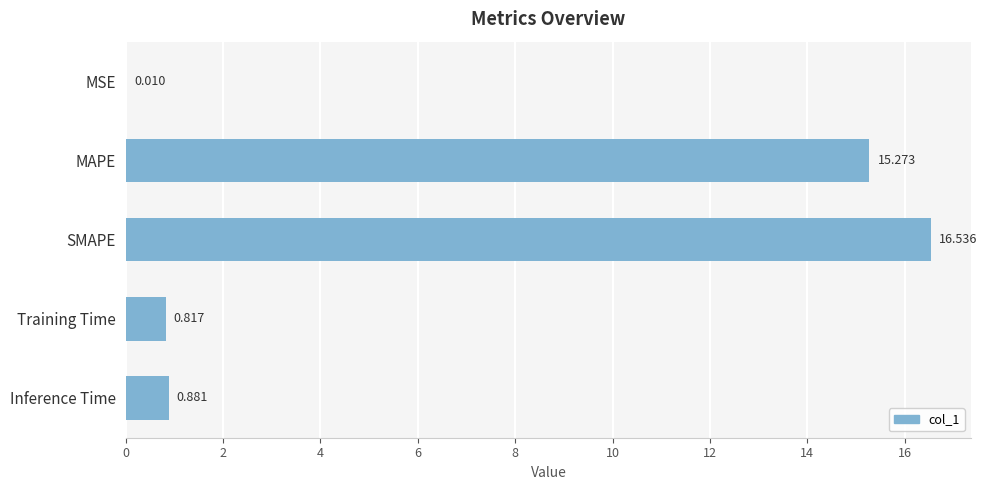

Which has a higher value, Inference Time or MSE?

Inference Time